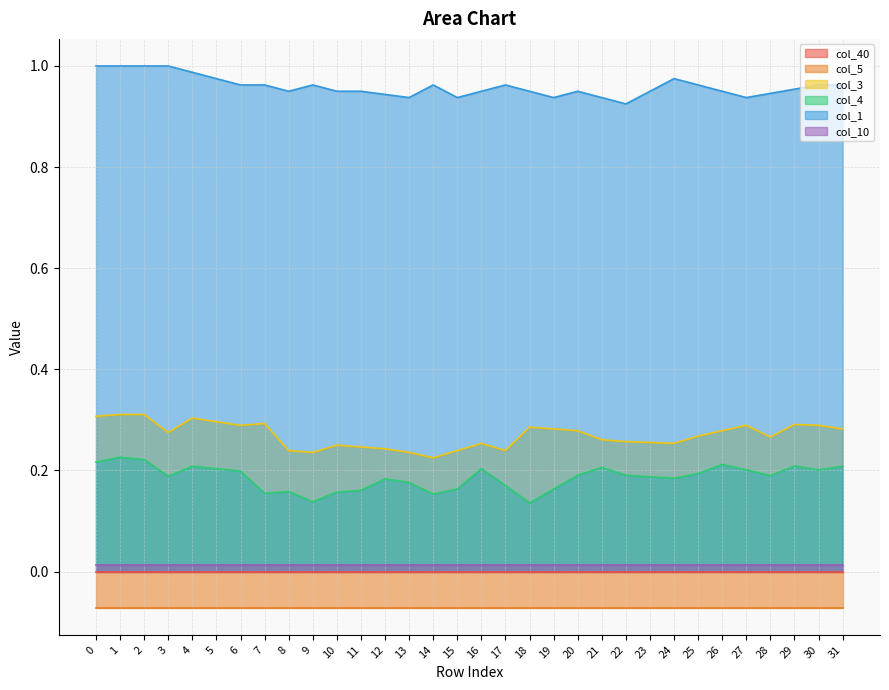

At which category does col_4 reach its first local valley?

3